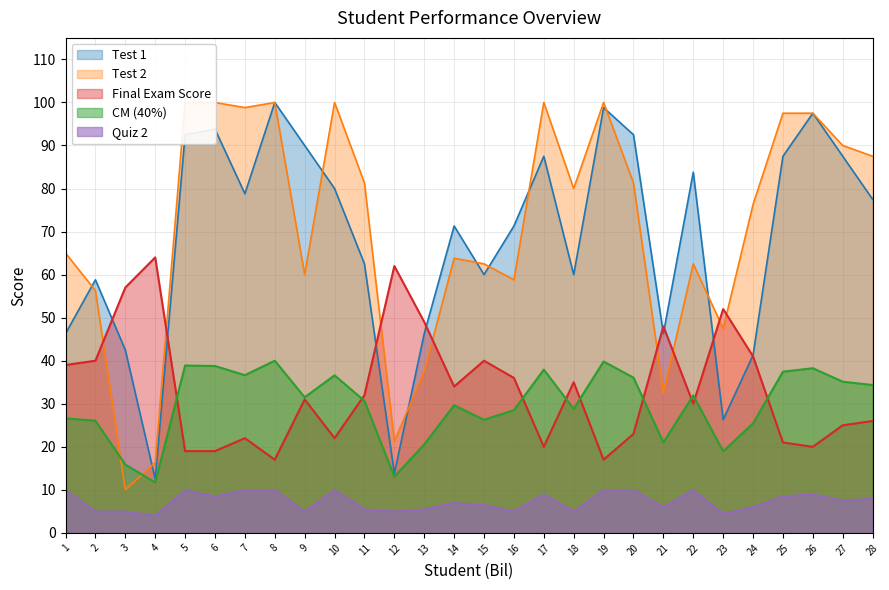

At which label does Test 2 first exceed 80?

5